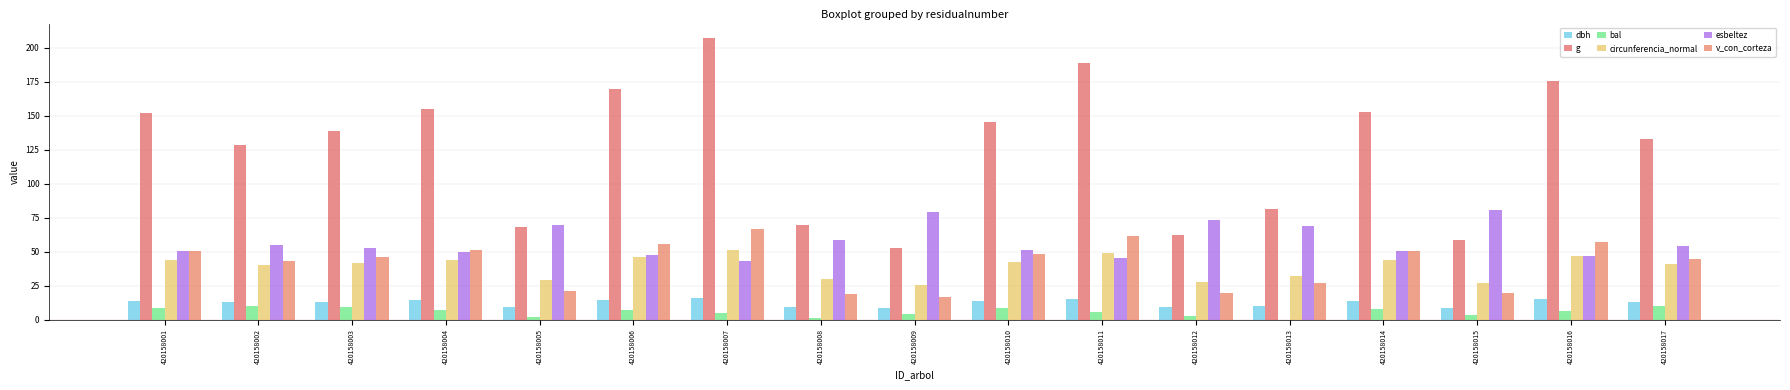

What is the minimum value for esbeltez?

43.1